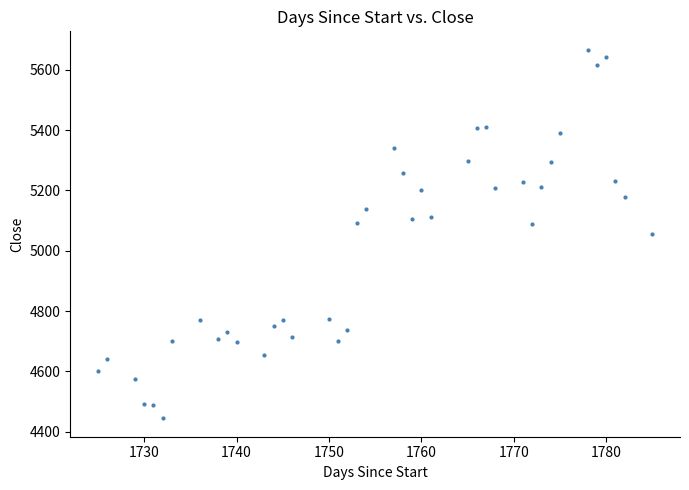

What is the range of X values (max minus min)?

60.0